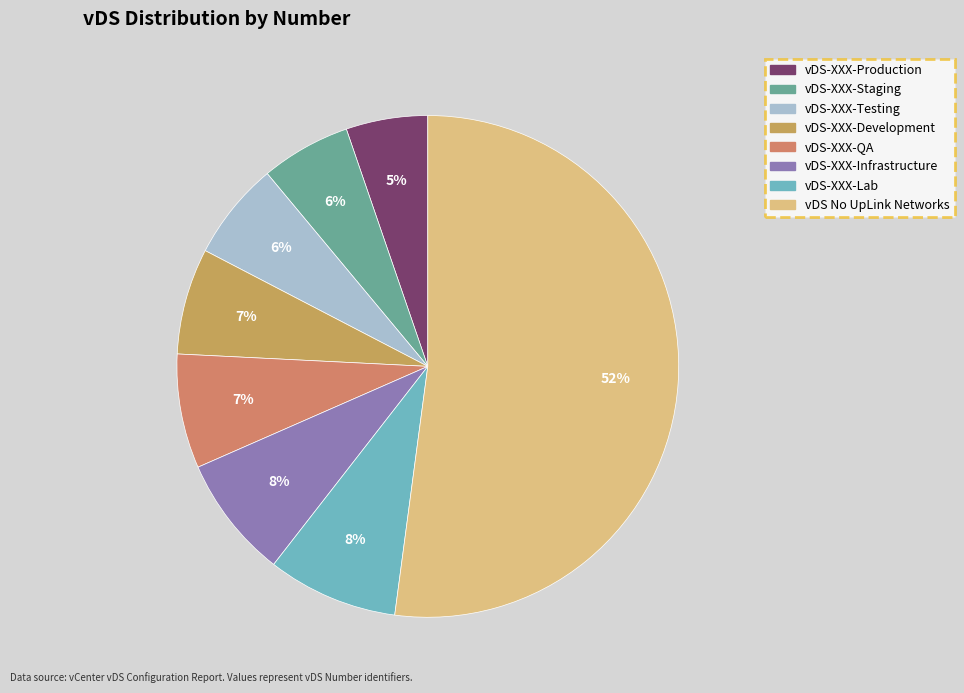

To the nearest percent, what is the difference between the largest and smallest slice percentages?

47%